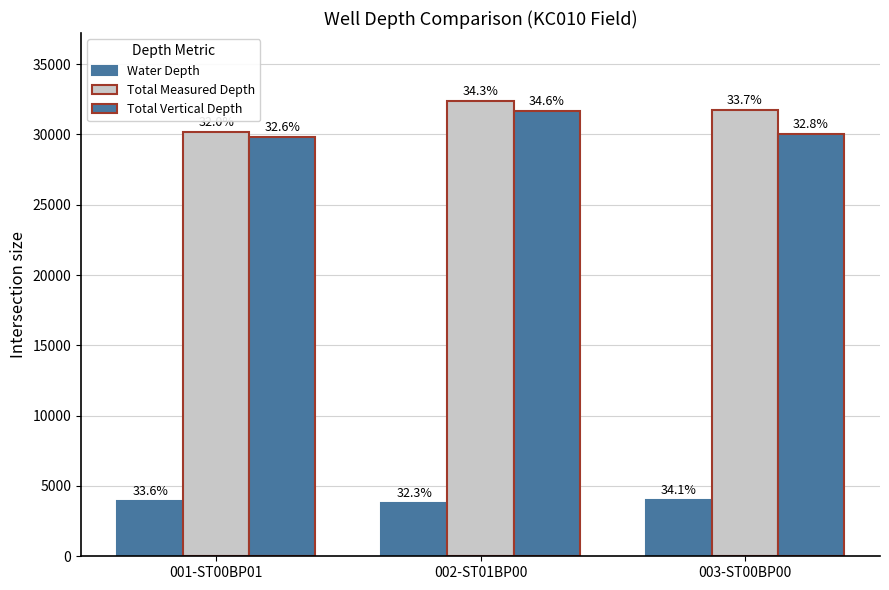

The value of Total Measured Depth at 003-ST00BP00 is 31750. True or false?

True